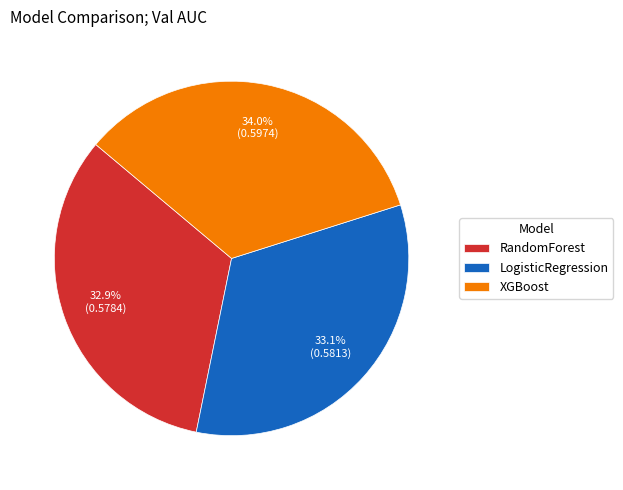

Count the number of slices in the pie.

3